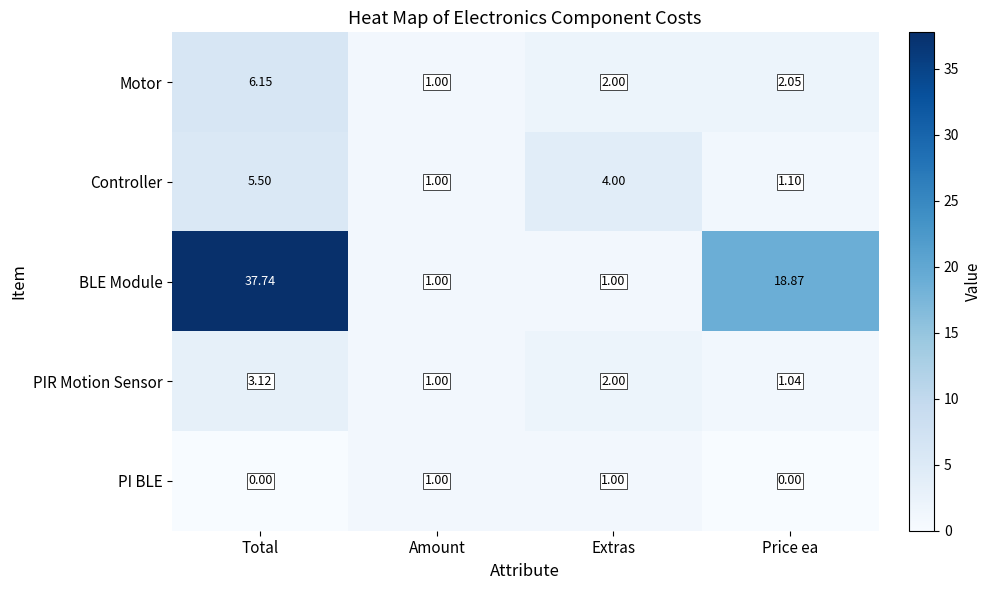

Between Total and Amount, which series saw the biggest shift?

BLE Module